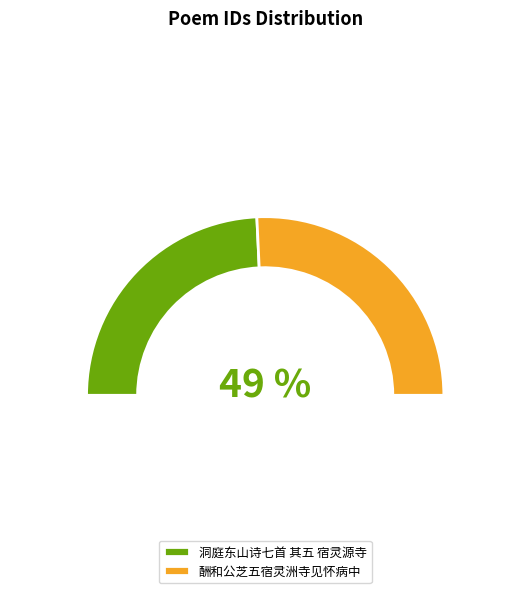

Is there any slice that represents more than half of the pie?

Yes